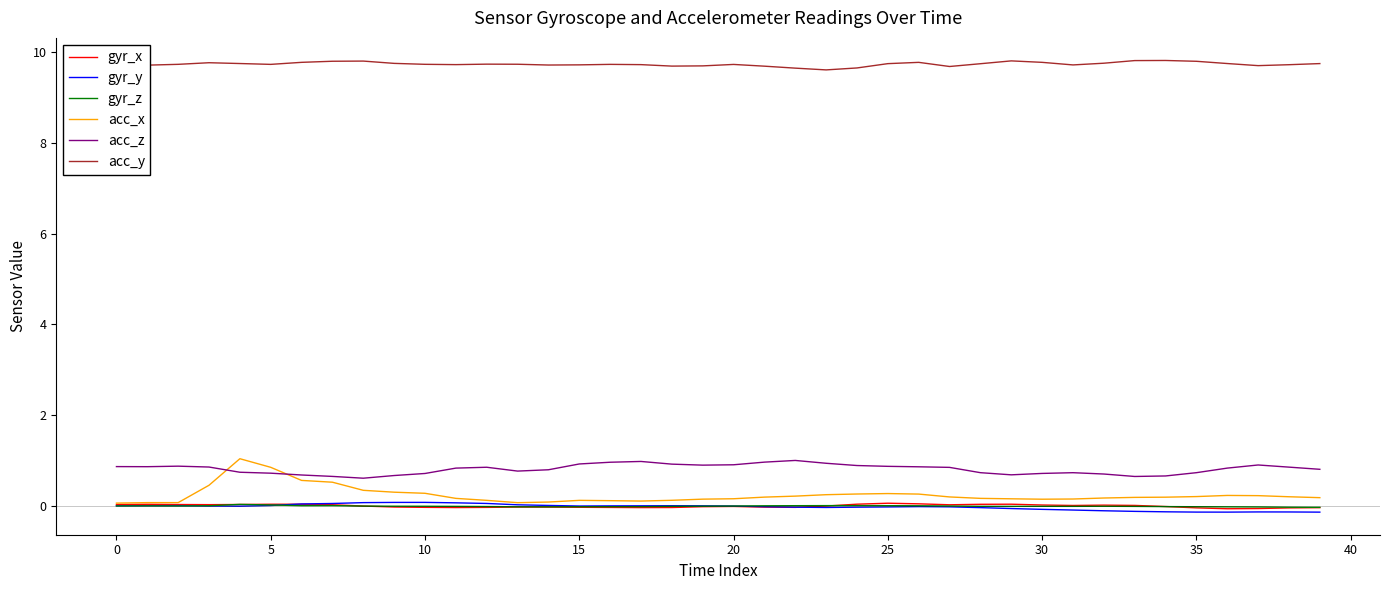

Which series has the widest spread of values?

acc_x